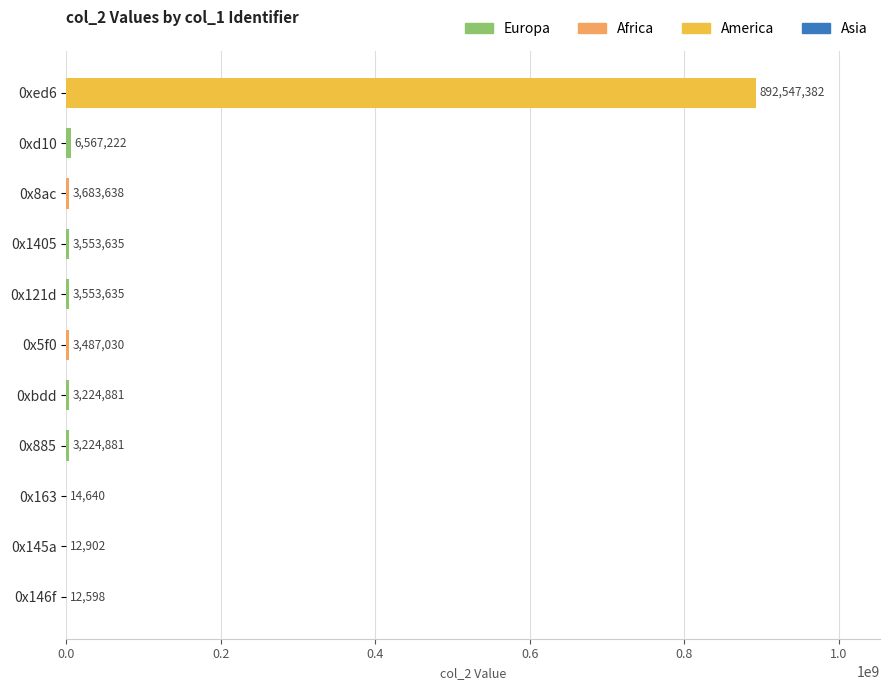

Between 0x885 and 0x146f, which is larger?

0x885